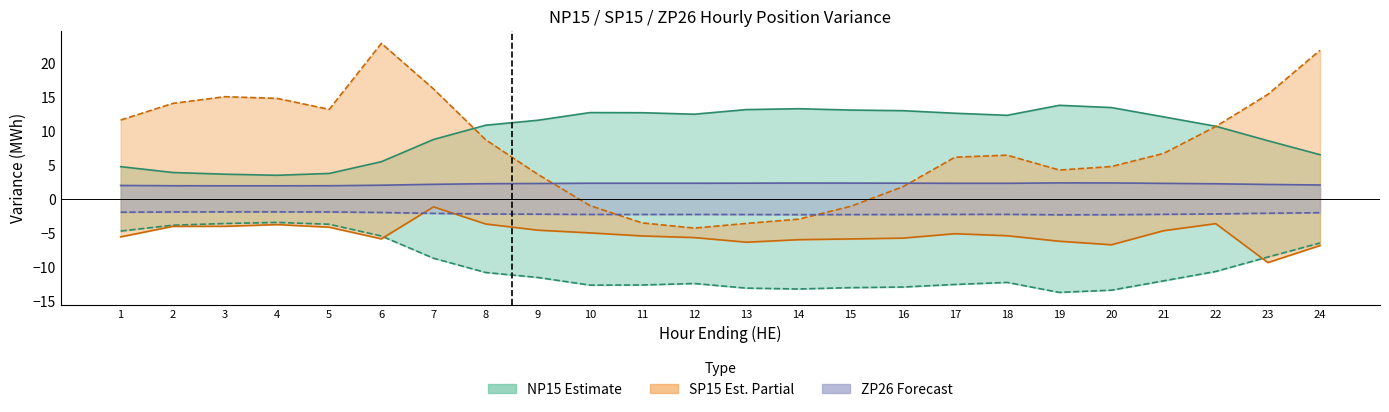

What is the minimum value for ZP26 Load?

-2.4